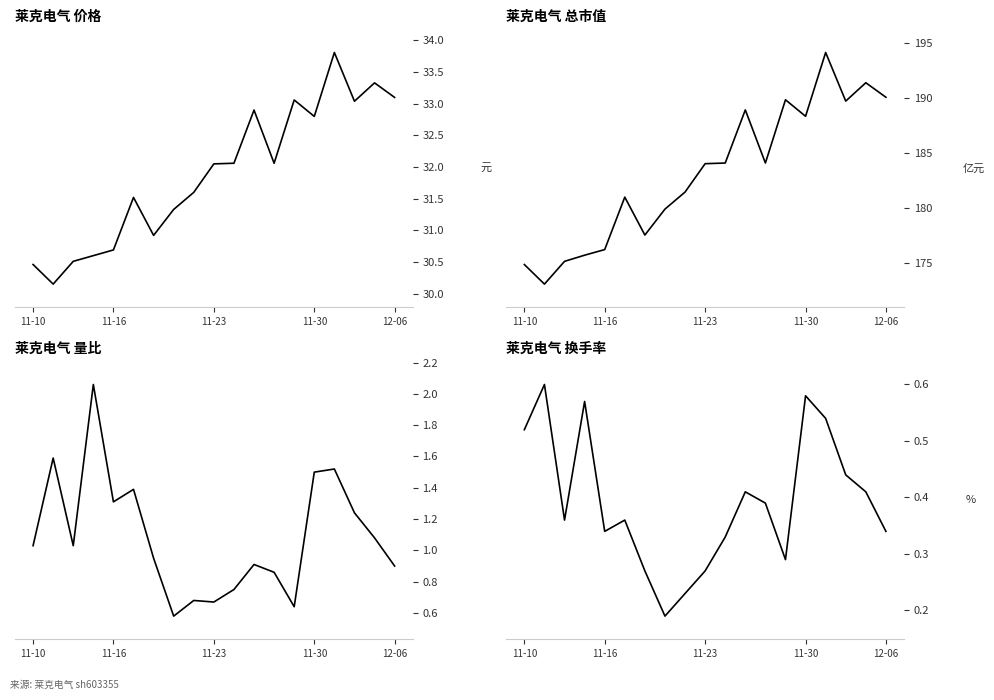

In 价格, how many points are lower than both neighbors (excluding endpoints)?

5